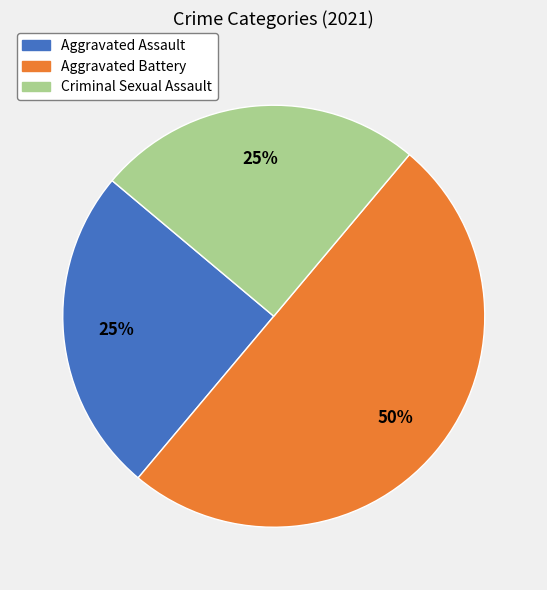

What is the ratio of the value at Aggravated Battery to the value at Aggravated Assault?

2.0